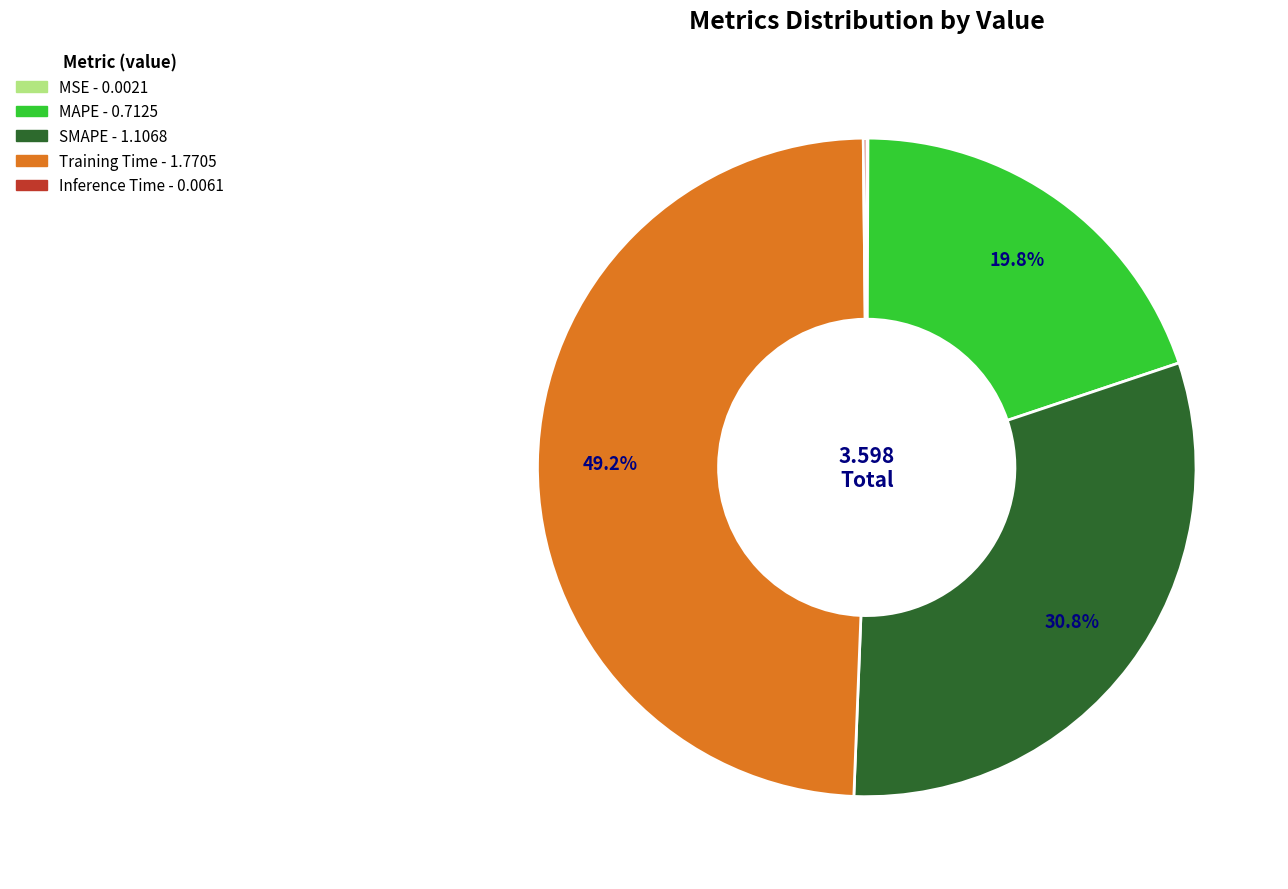

What portion of the pie excludes Training Time?

50.8%